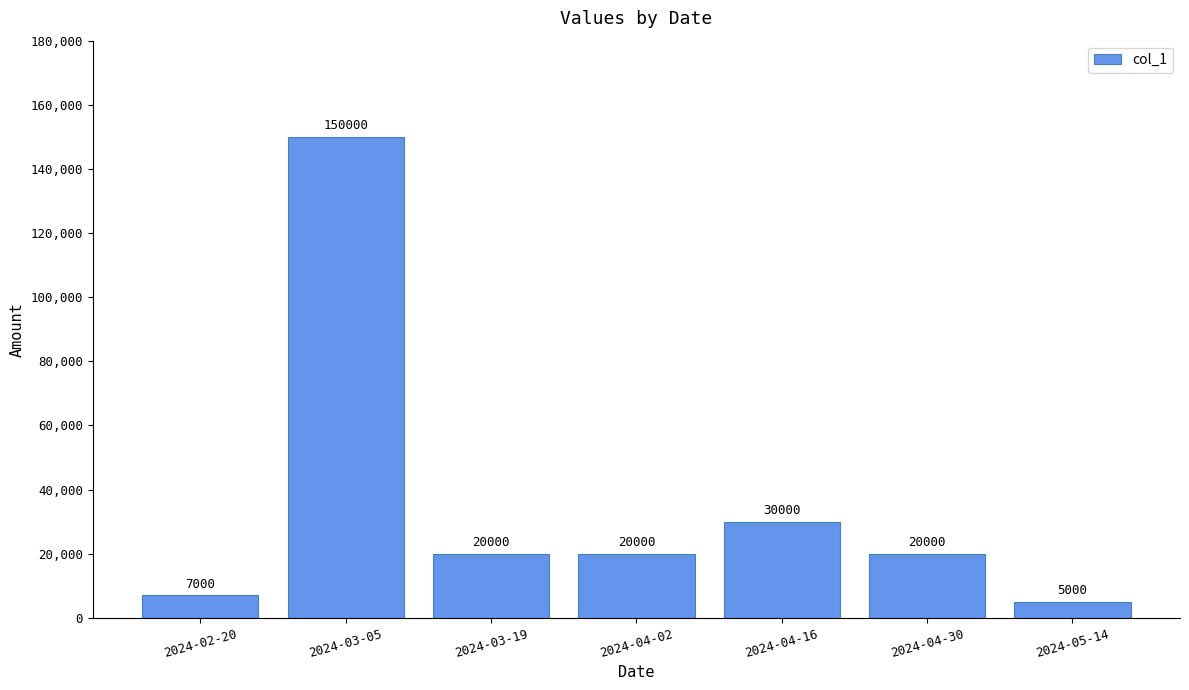

What is the label of the 3rd bar from the right?

2024-04-16